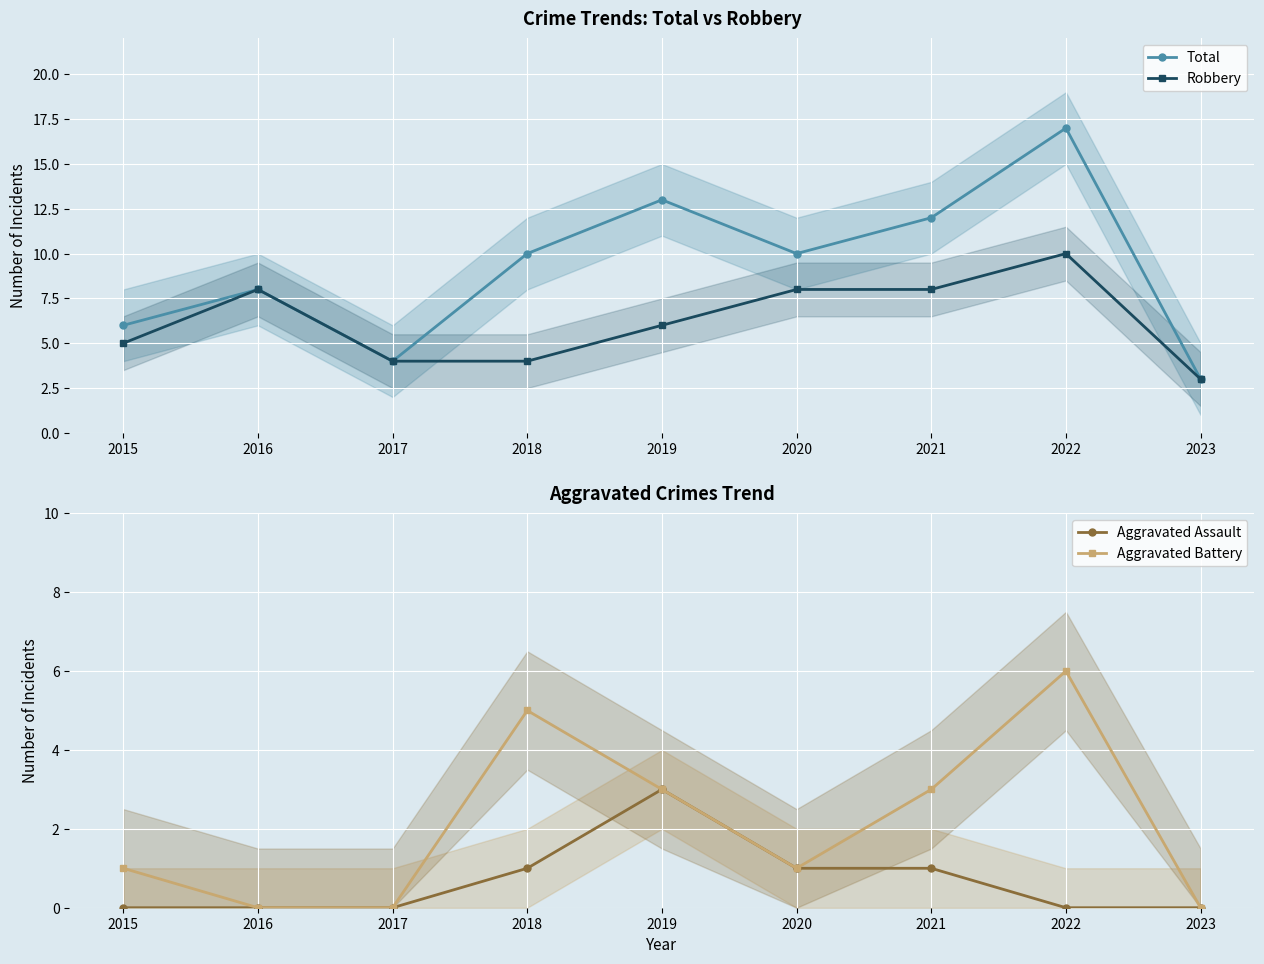

Rank the series at 2016 from highest to lowest value.

Total, Robbery, Aggravated Assault, Aggravated Battery